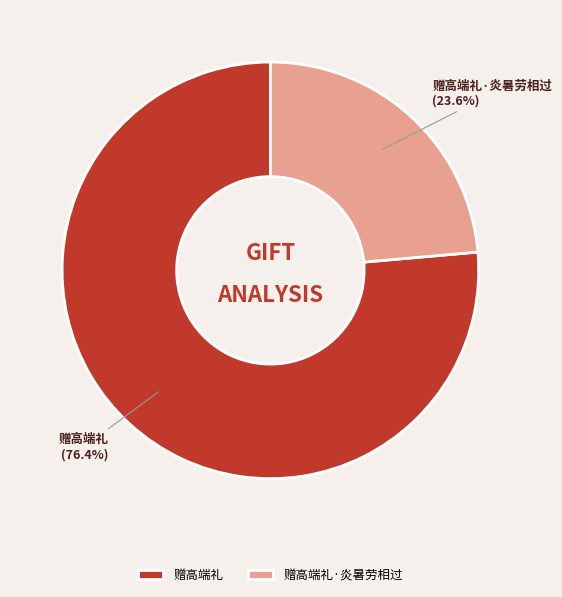

Is there a majority slice in this chart?

Yes